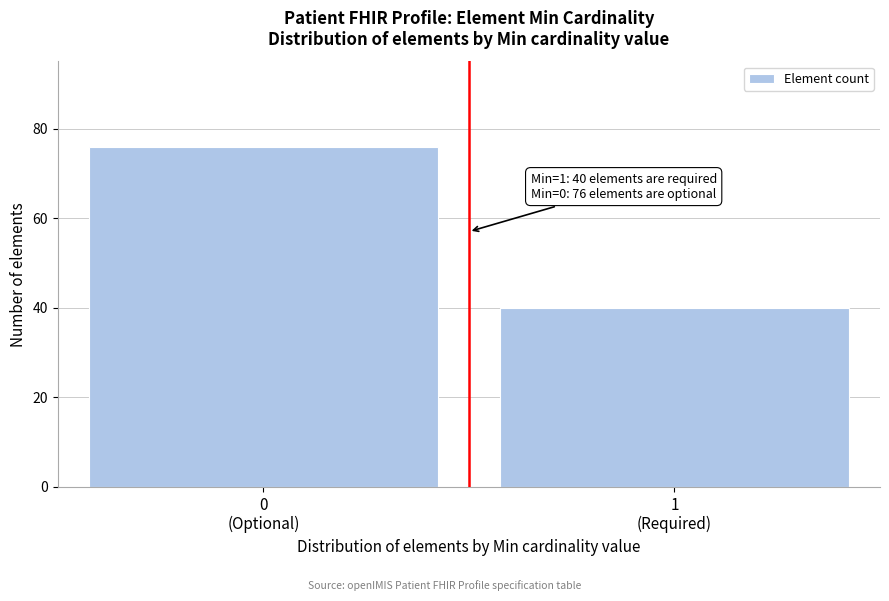

Reading left to right, list all the values displayed in this chart.

76	40